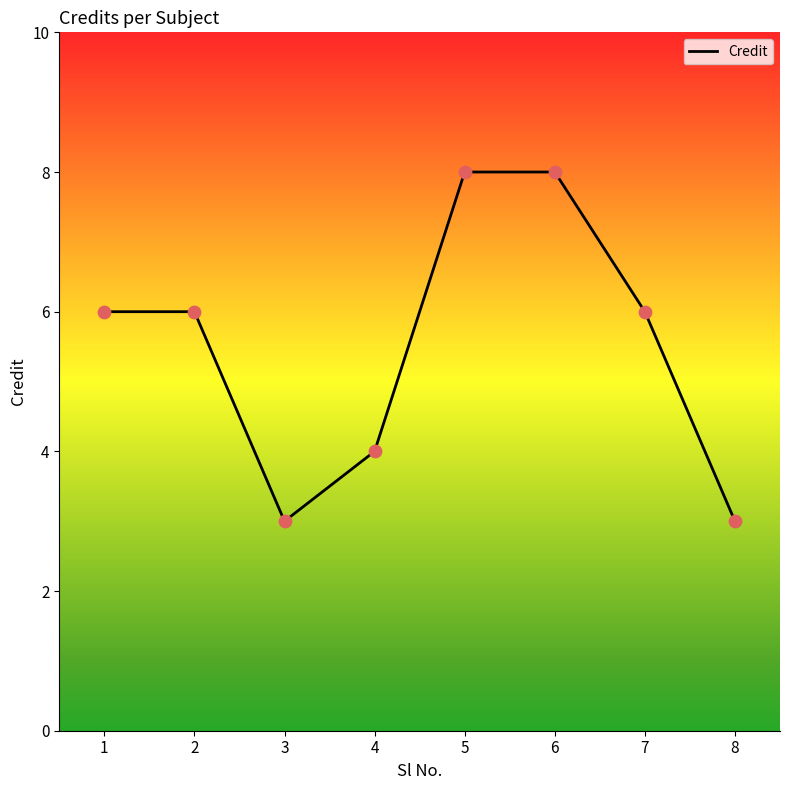

Between 4 and 8, which is larger?

4